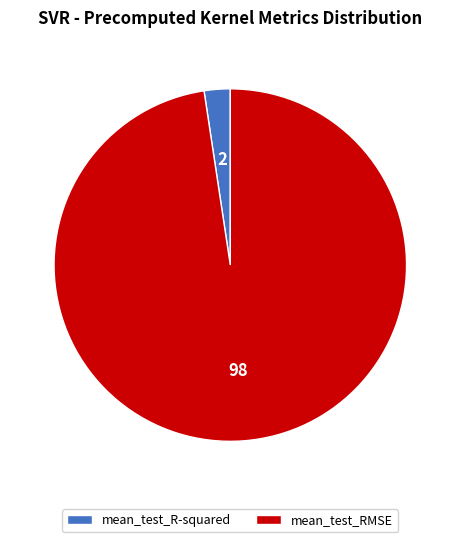

Which has a higher value, mean_test_RMSE or mean_test_R-squared?

mean_test_RMSE